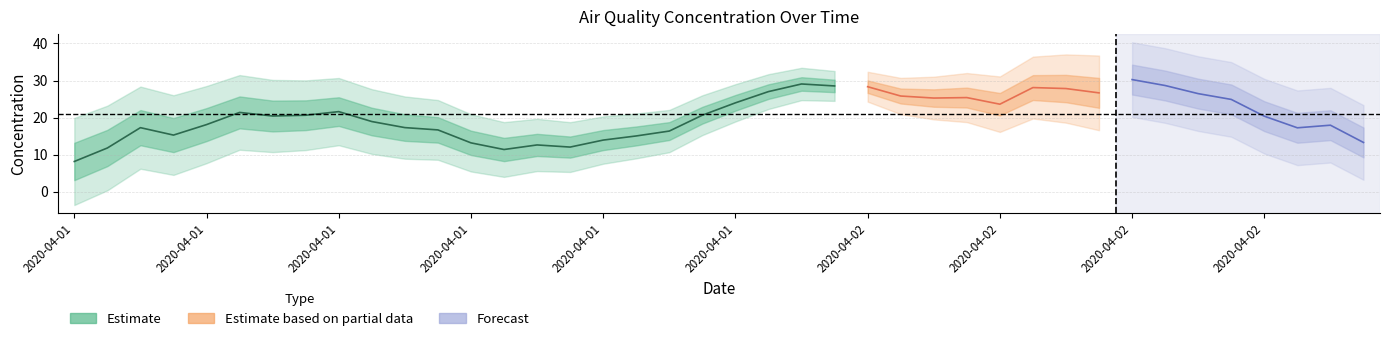

True or false: the data shows 24.5 at 2020-04-01 12:00.

False